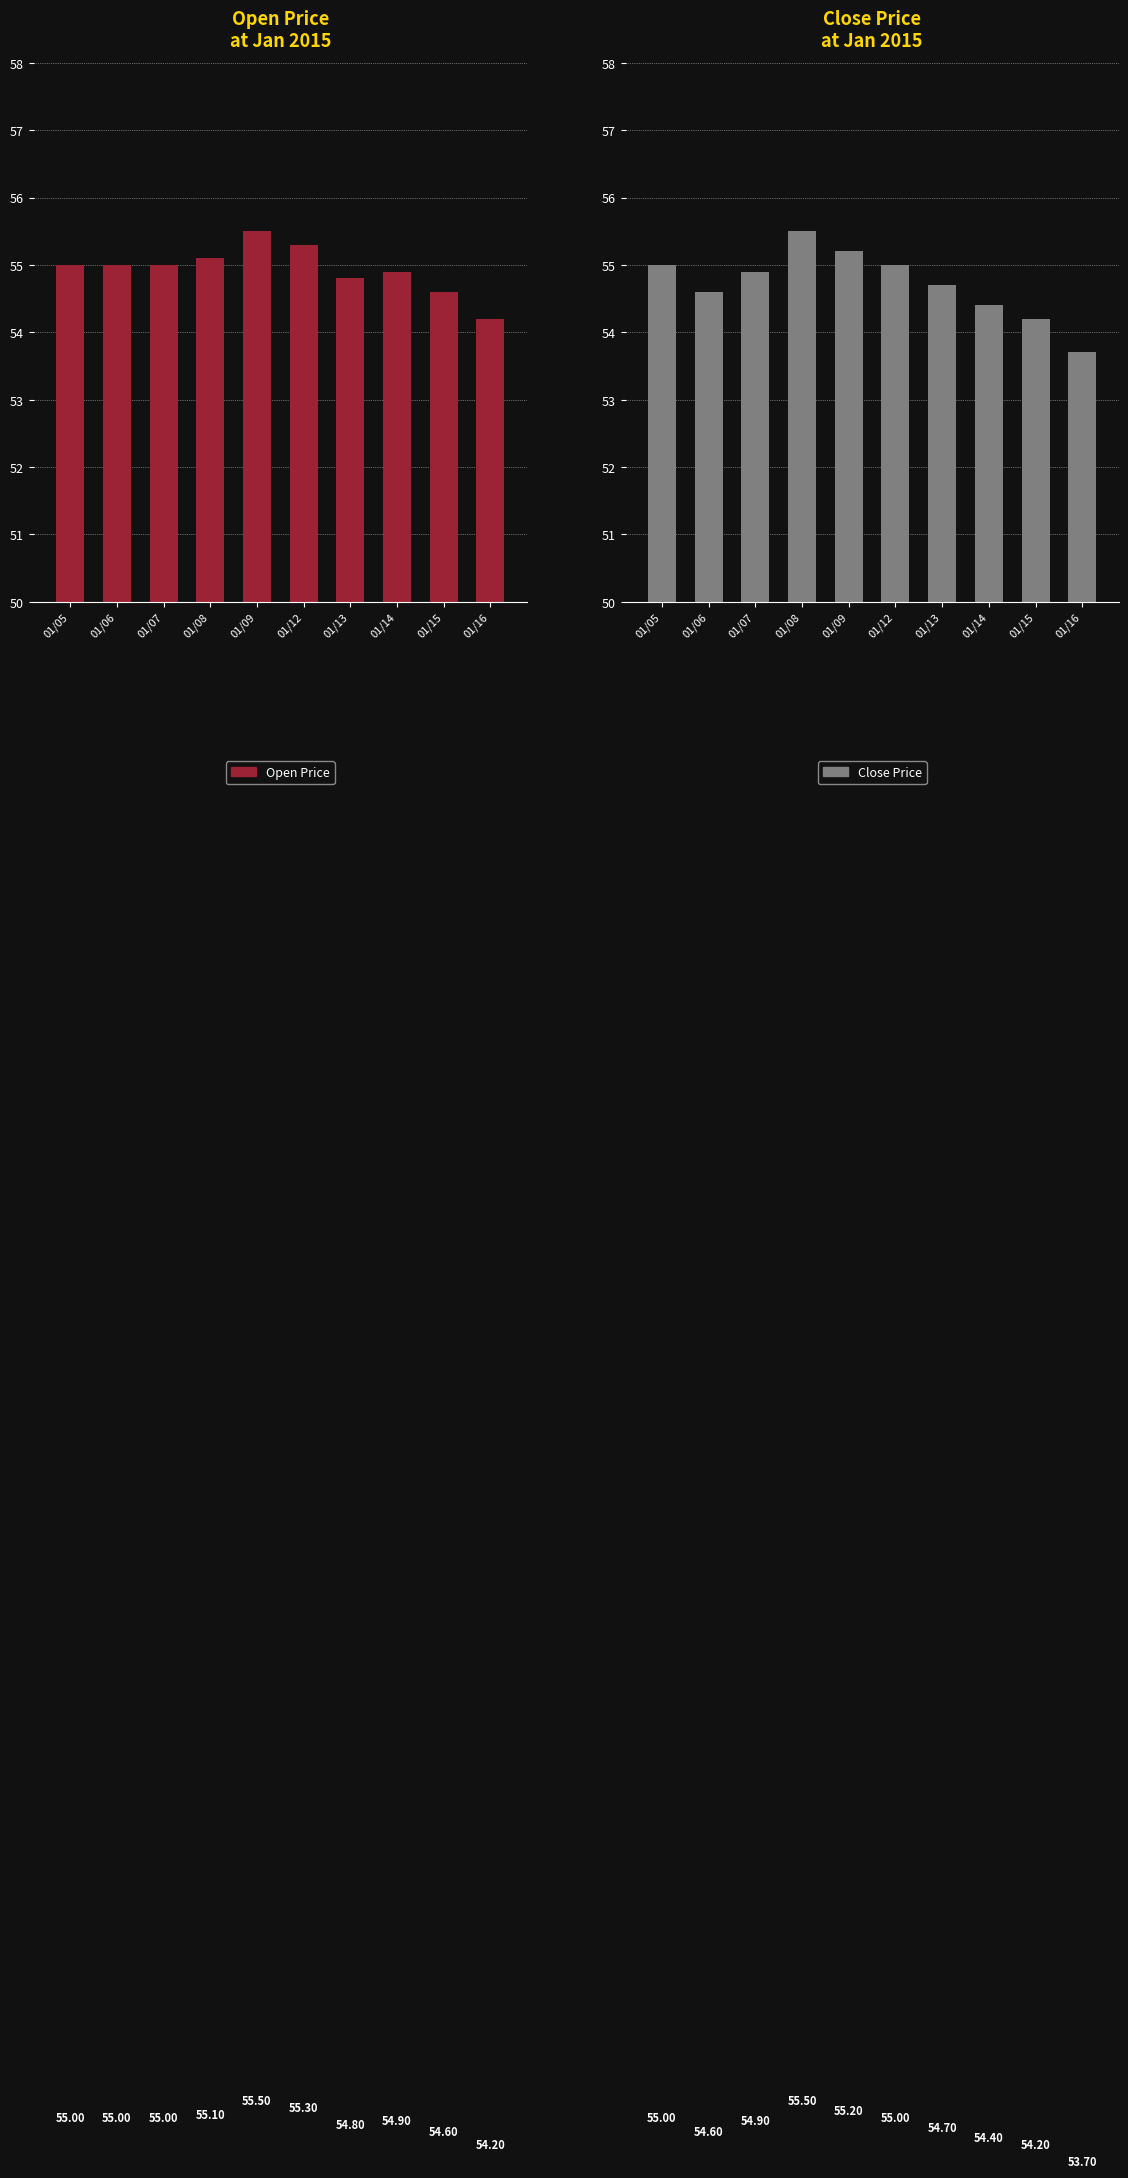

Reading left to right, list all the values displayed in this chart.

Open Price: 01/05=55.0	01/06=55.0	01/07=55.0	01/08=55.1	01/09=55.5	01/12=55.3	01/13=54.8	01/14=54.9	01/15=54.6	01/16=54.2
Close Price: 01/05=55.0	01/06=54.6	01/07=54.9	01/08=55.5	01/09=55.2	01/12=55.0	01/13=54.7	01/14=54.4	01/15=54.2	01/16=53.7